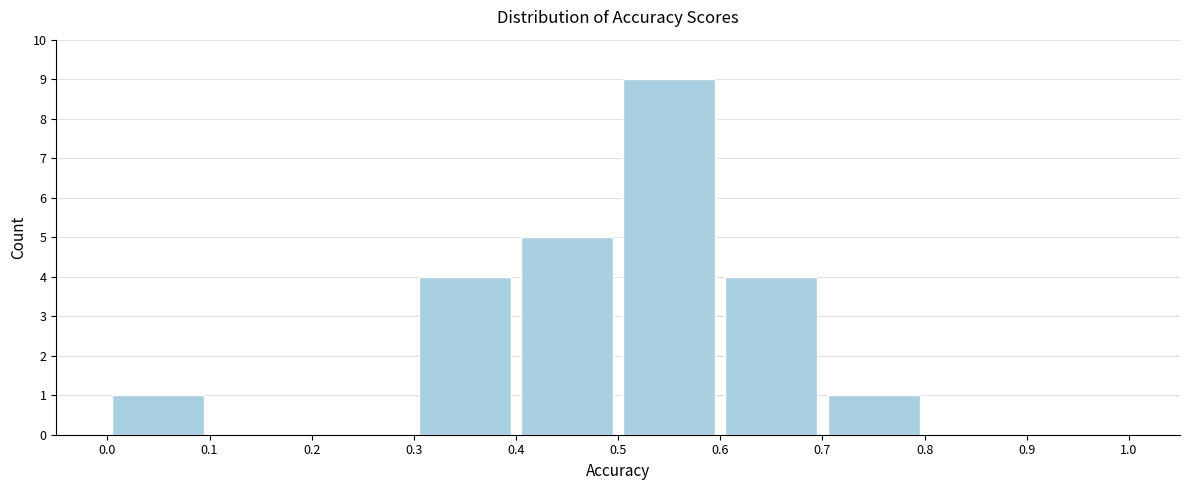

Which range on the x-axis has the tallest bar?

0.5 to 0.6